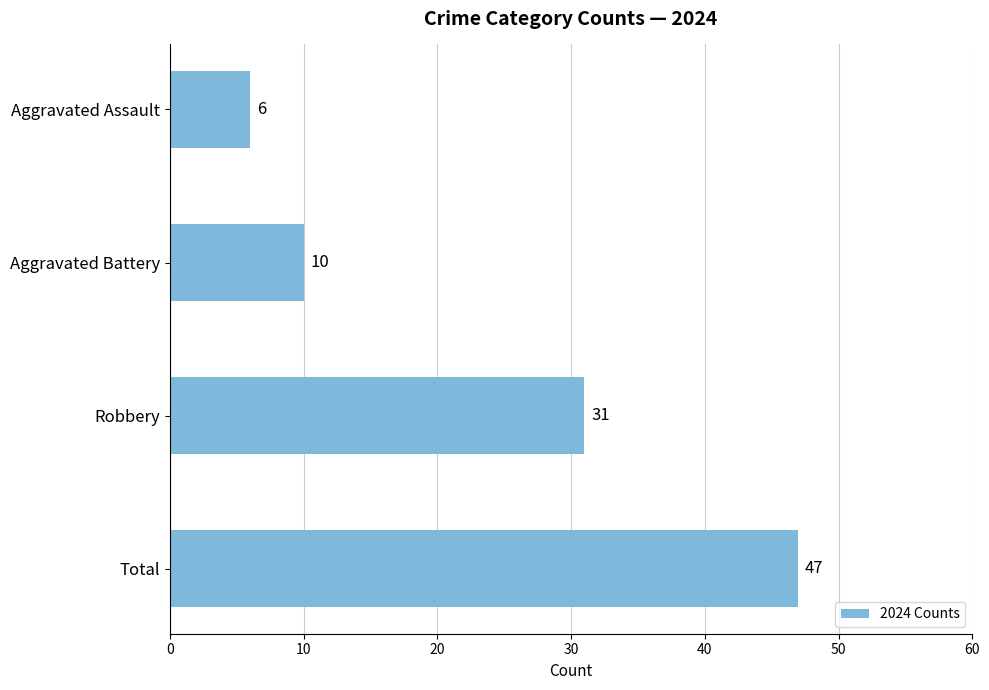

What is the change in value from Aggravated Assault to Robbery?

+25